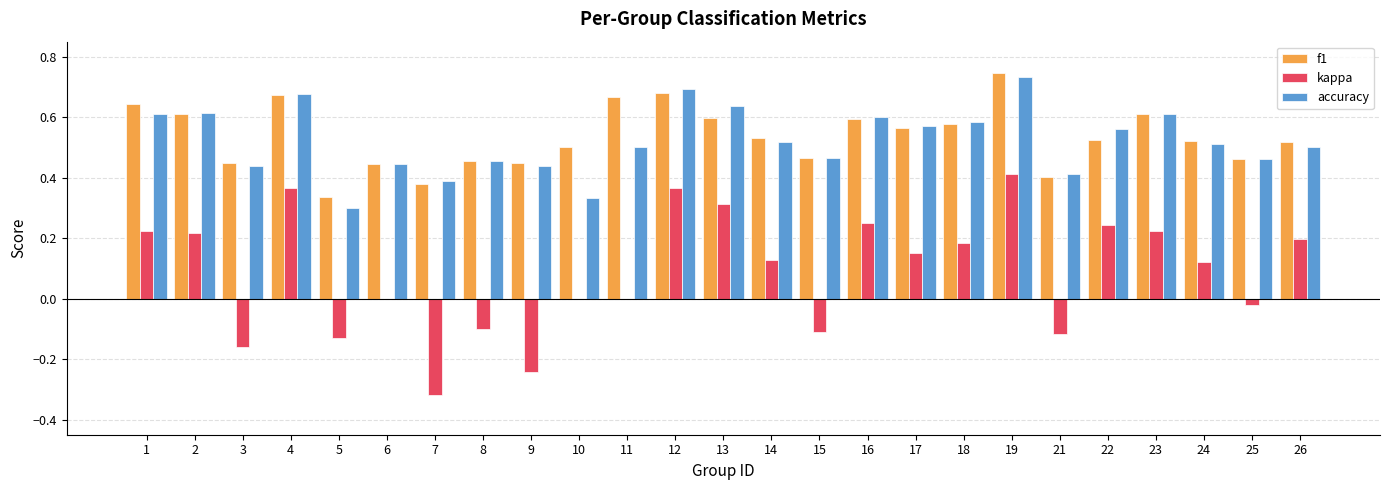

What is the sum of all accuracy values?

13.1